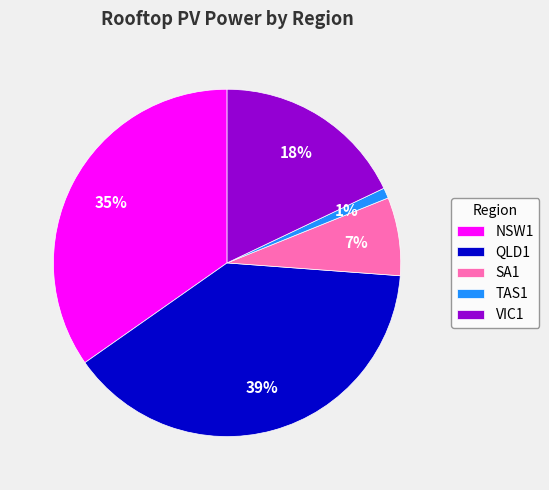

What percentage is the QLD1 slice, to the nearest percent?

39%